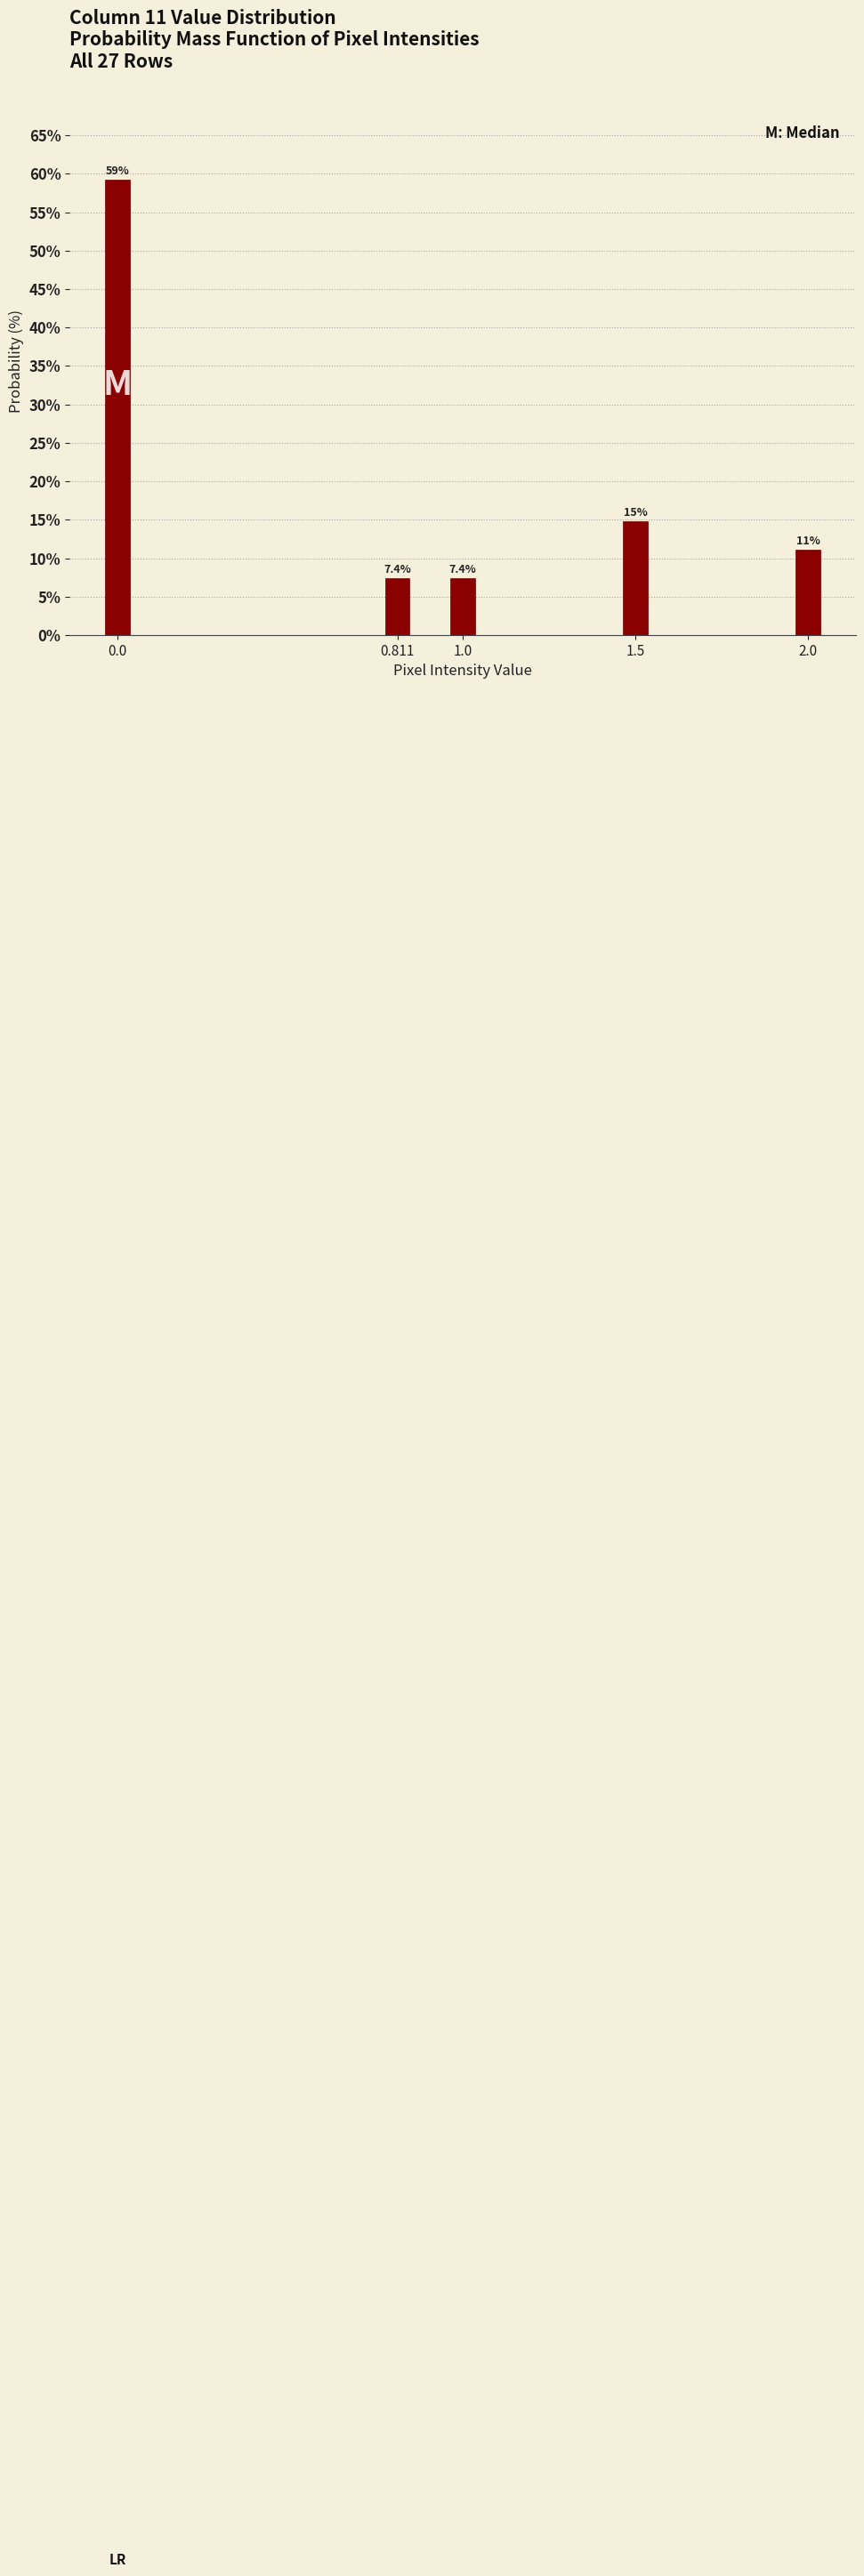

Reading left to right, transcribe all the data shown in this chart.

59.3	7.4	7.4	14.8	11.1